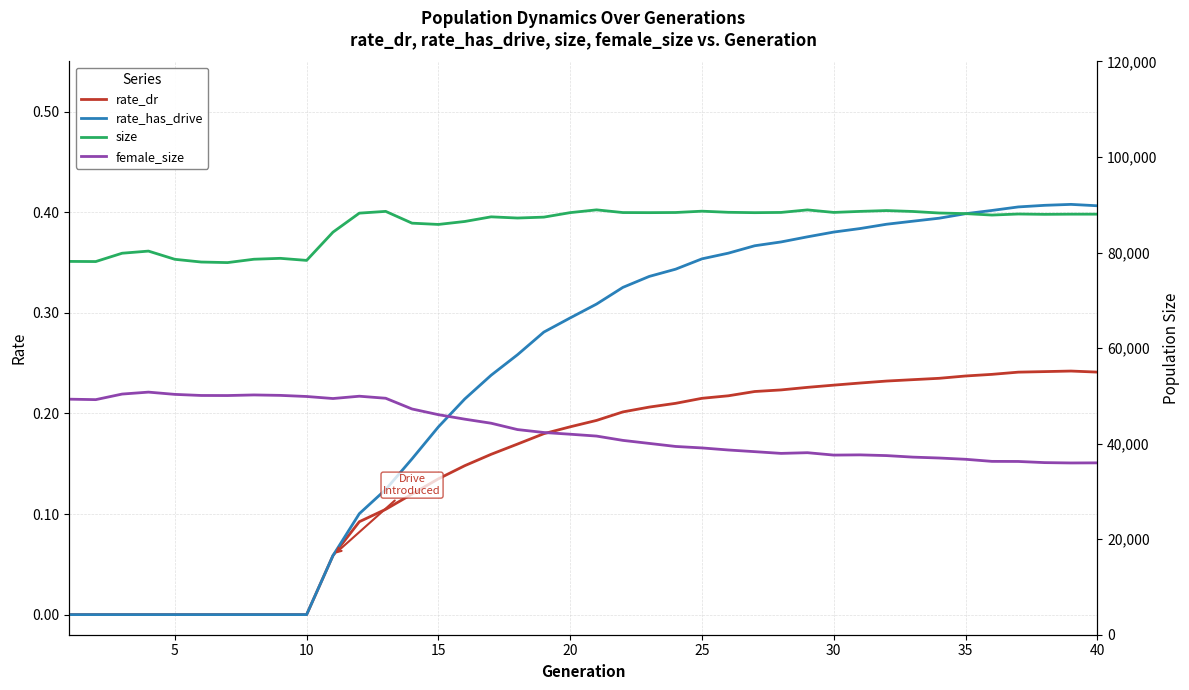

True or false: rate_dr has a value of 0.1 at 30.

False